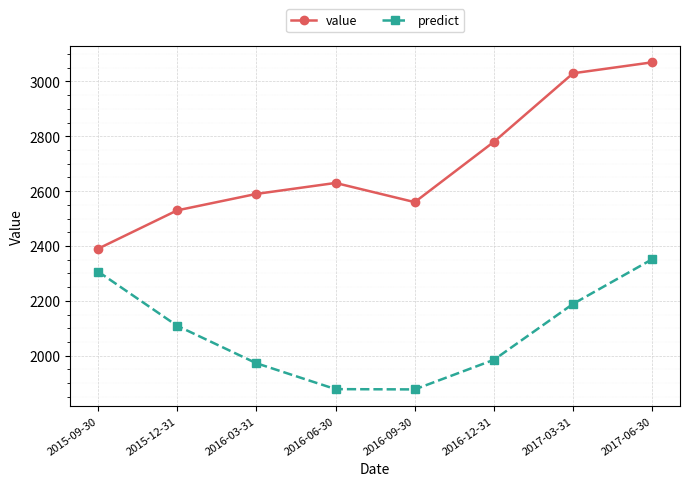

Is the value of predict at 2015-09-30 greater than the value of value at 2016-12-31?

No